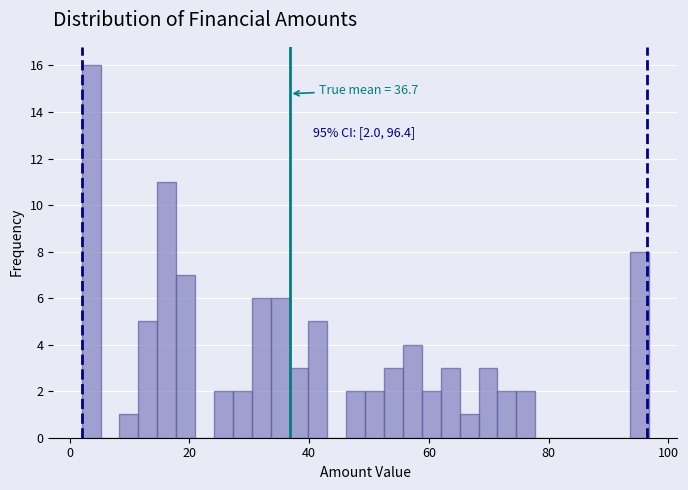

Read against the x-axis, roughly where is the centre of the tallest bar?

4